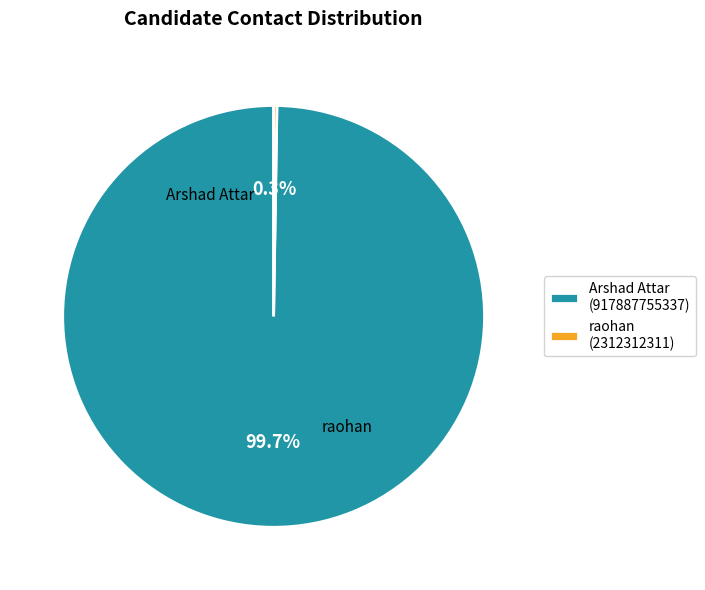

To the nearest percent, what percentage of the pie is Arshad Attar?

100%